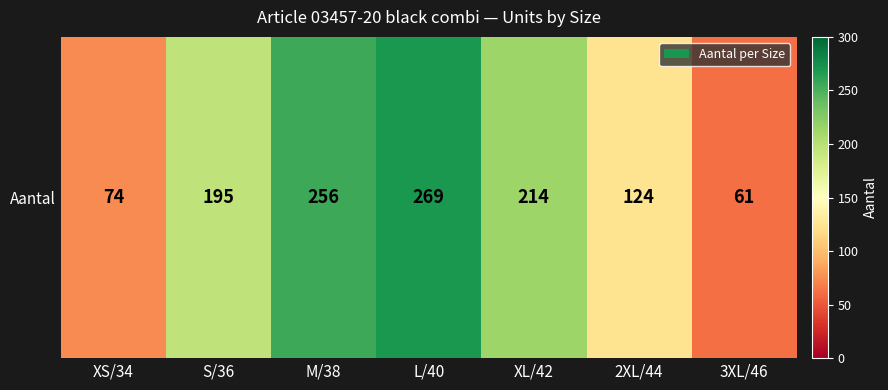

The value at S/36 is 119. True or false?

False